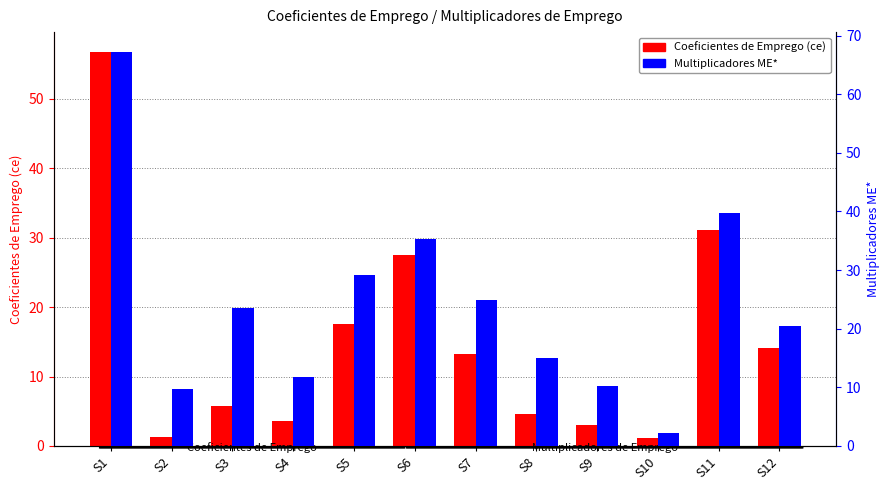

Rank the categories by Multiplicadores ME* value from lowest to highest.

S10, S2, S9, S4, S8, S12, S3, S7, S5, S6, S11, S1